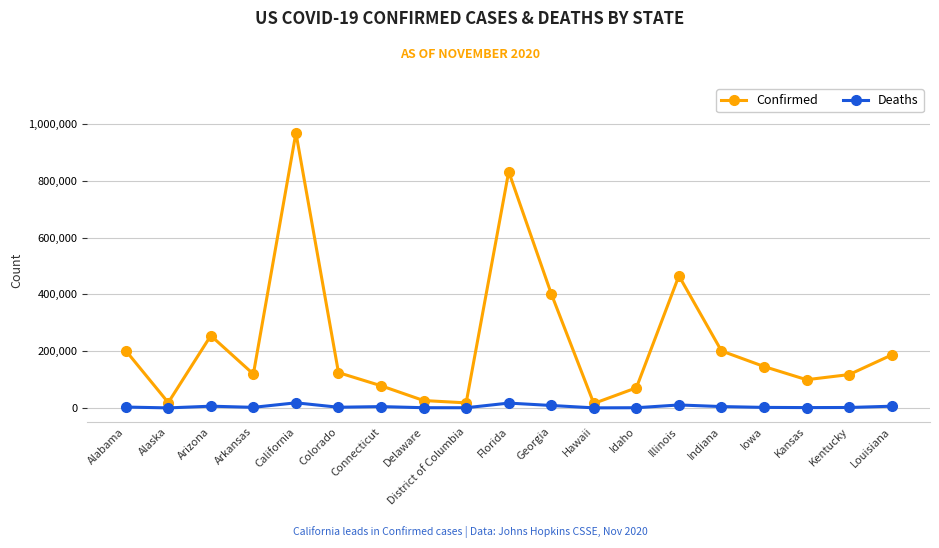

Rank the series by their maximum value, from highest to lowest.

Confirmed, Deaths